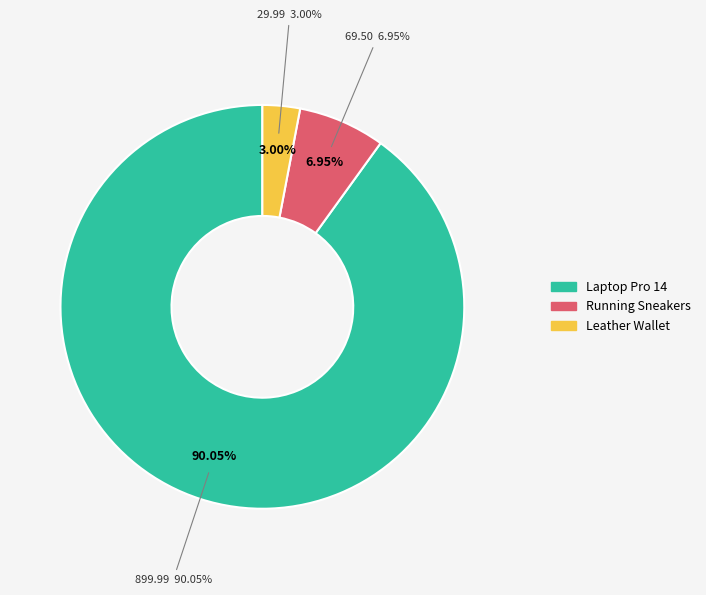

Which category has the smallest portion of the pie?

Leather Wallet